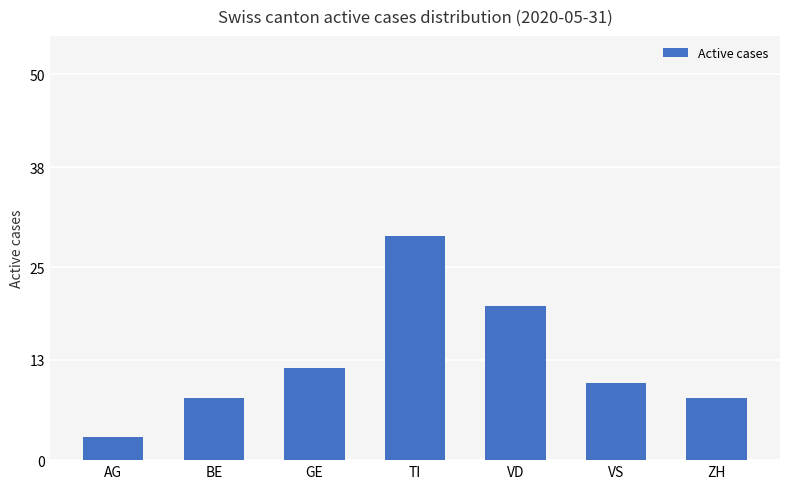

What is the smallest value displayed?

3